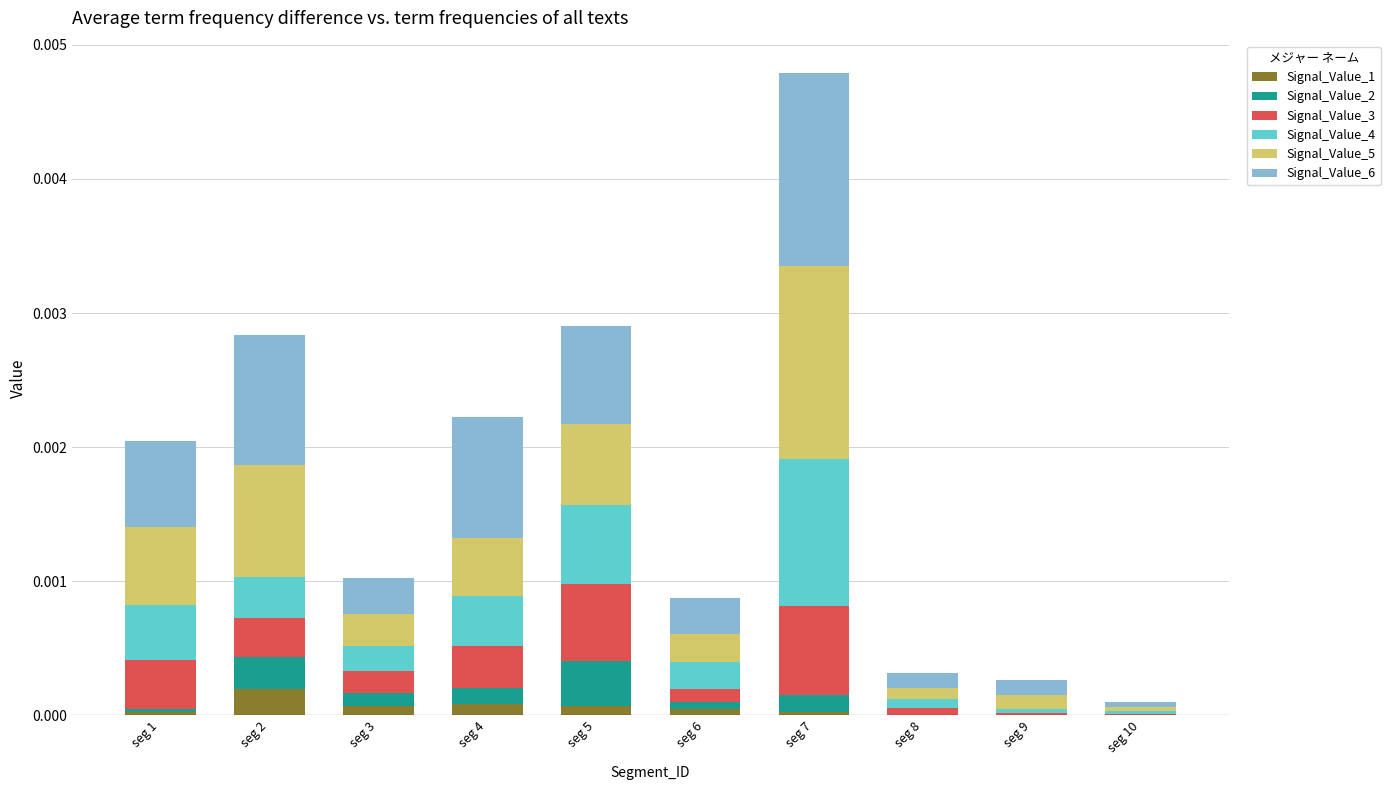

At which category is the sum across all series the highest?

seg 7